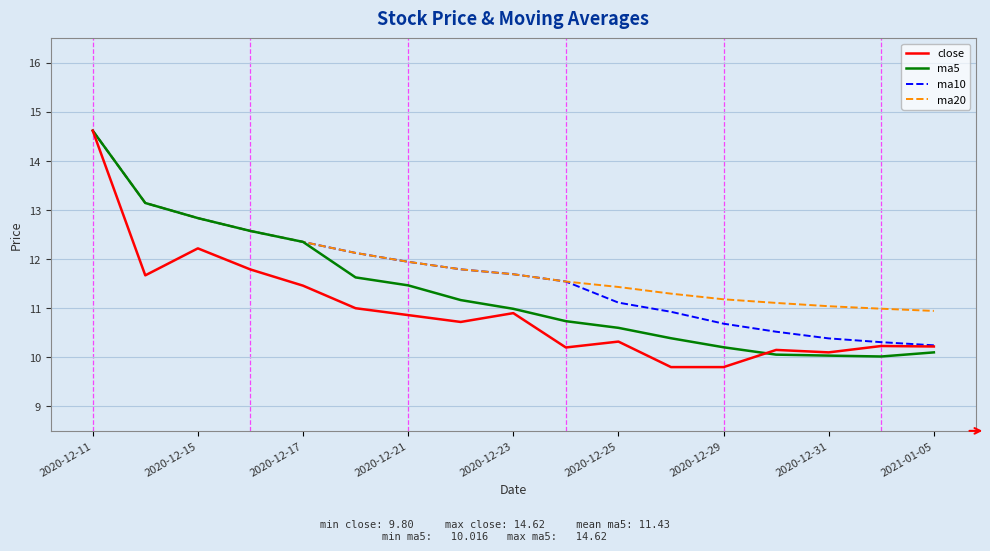

What is the greatest value displayed?

14.6